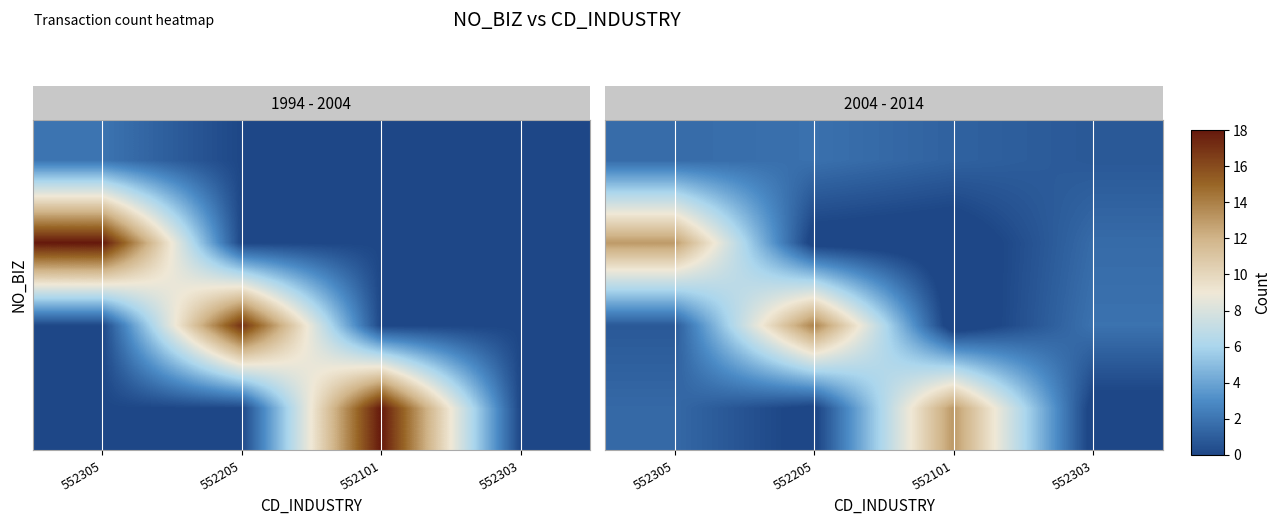

What is the difference between the maximum and minimum values in the row_0 series?

1.1